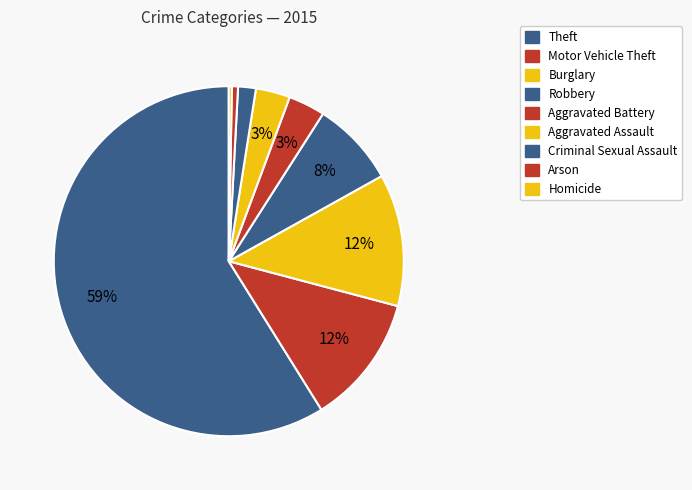

Is there any slice that represents more than half of the pie?

Yes